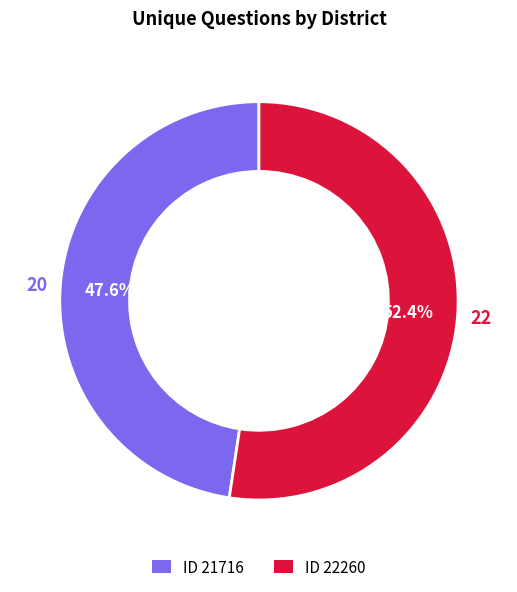

To the nearest percent, what is the difference between the largest and smallest slice percentages?

5%